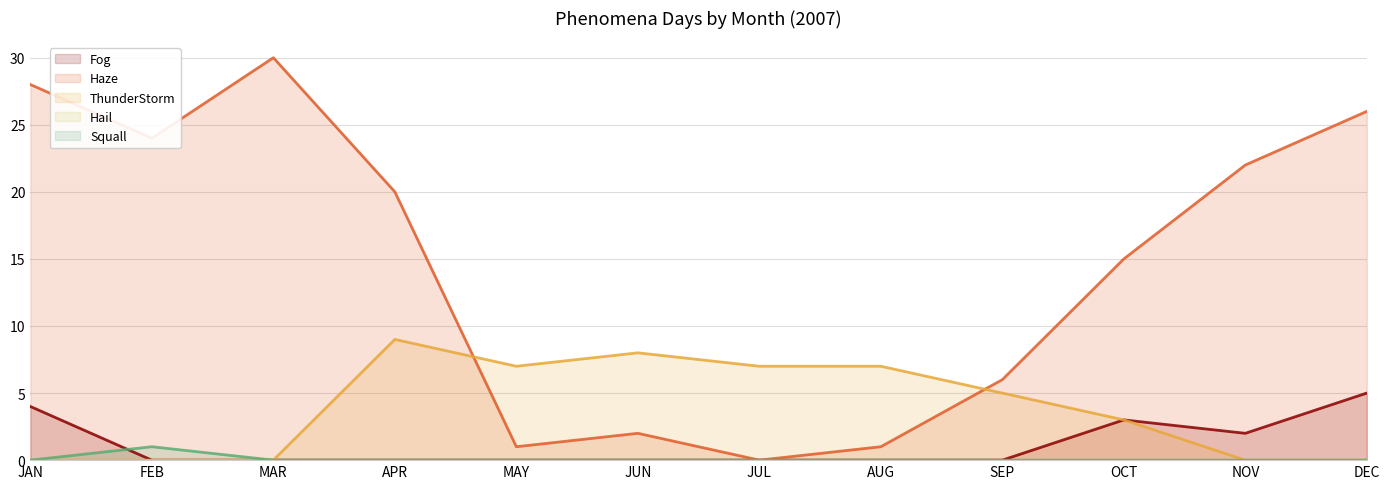

The Squall series shows 0 at JUN. True or false?

True